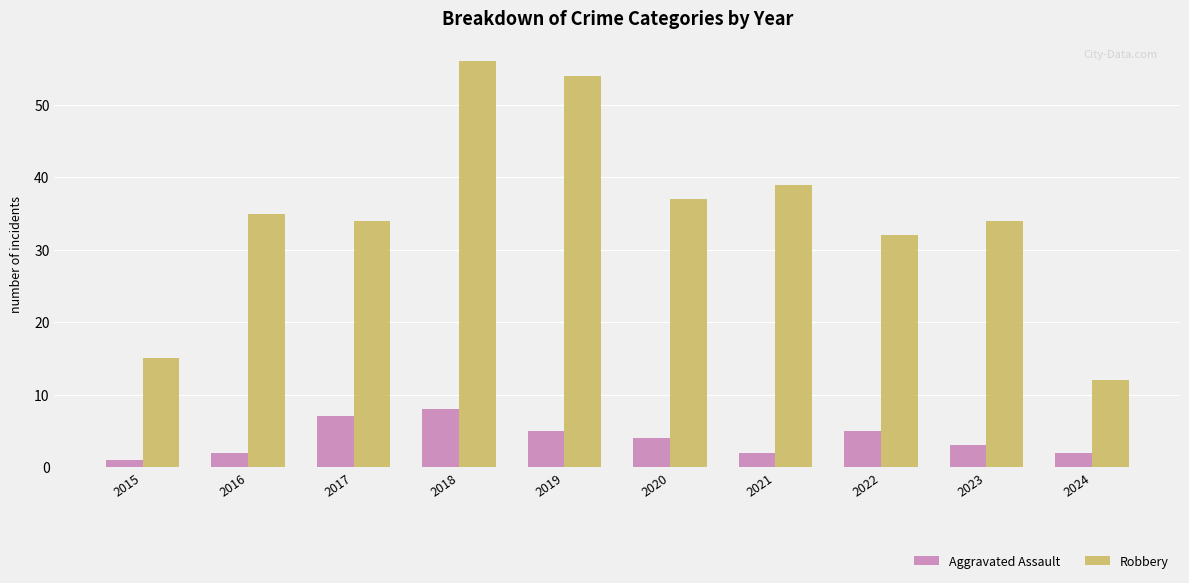

What is the sum of all Robbery values?

348